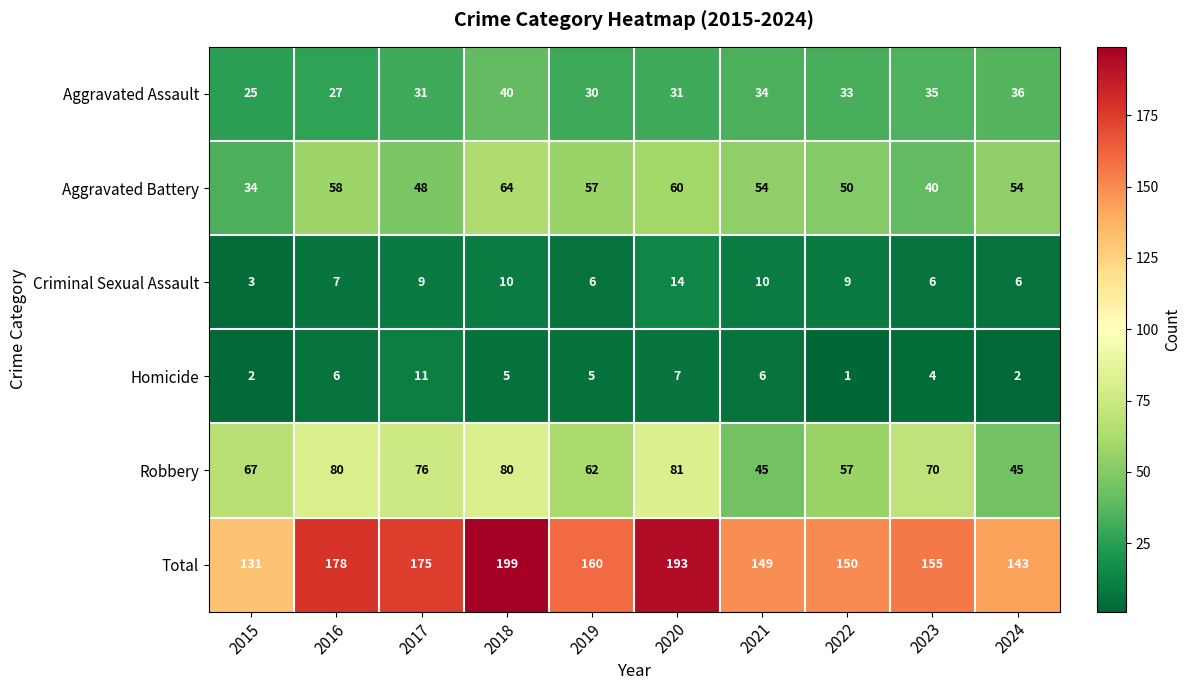

What is the average value of the Criminal Sexual Assault series?

8